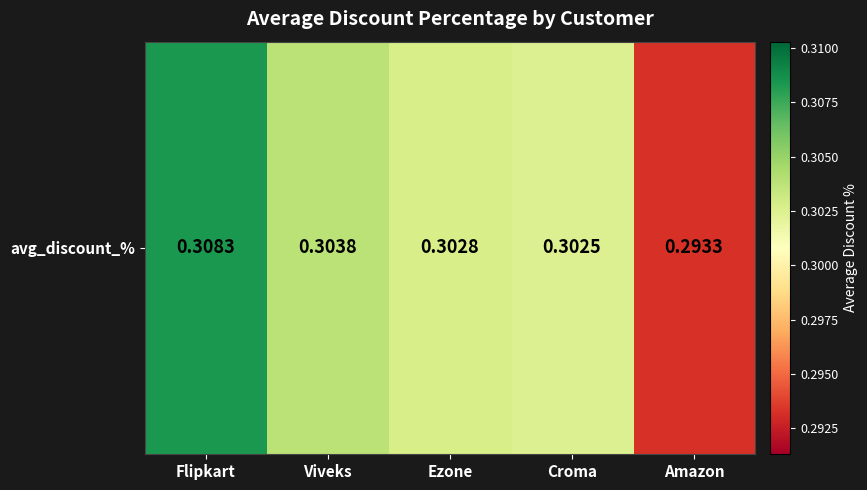

True or false: the data shows 0.3 at Ezone.

True